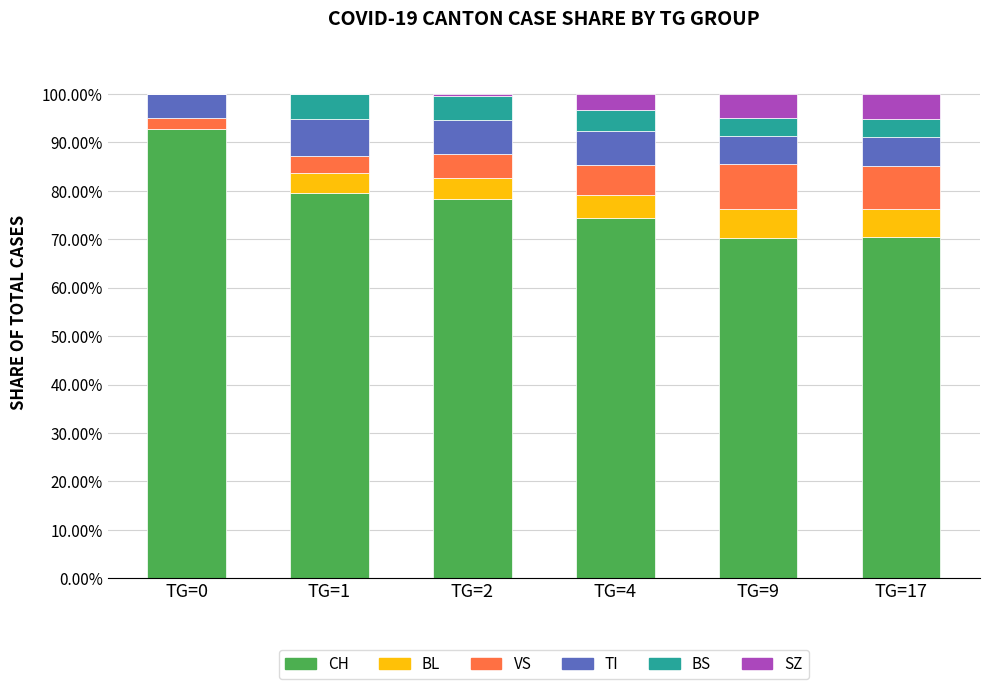

What is the total value across all series at TG=1?

100.0